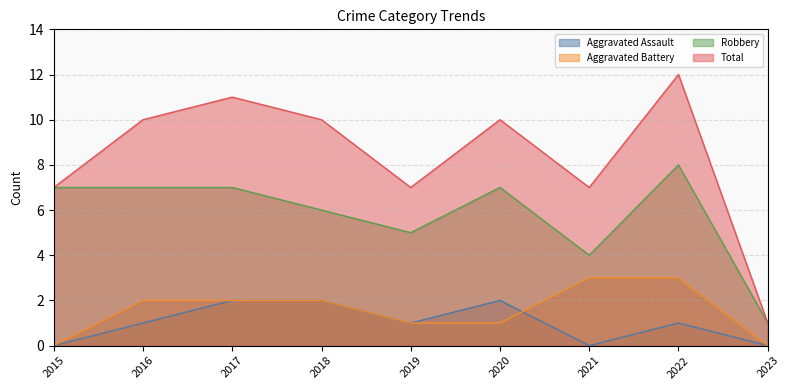

Is it true that Aggravated Battery equals 1 at 2019?

True